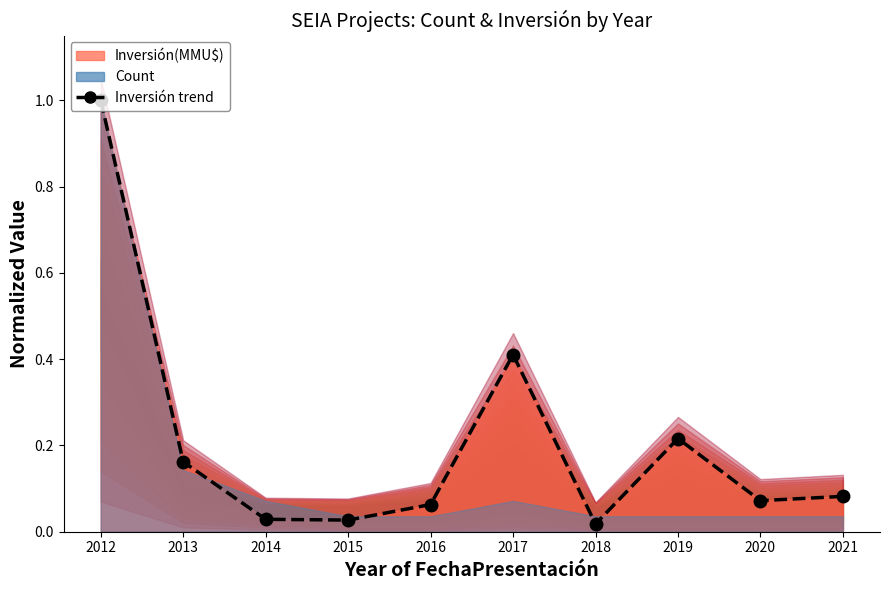

The value at 2014 is 0.0. True or false?

False